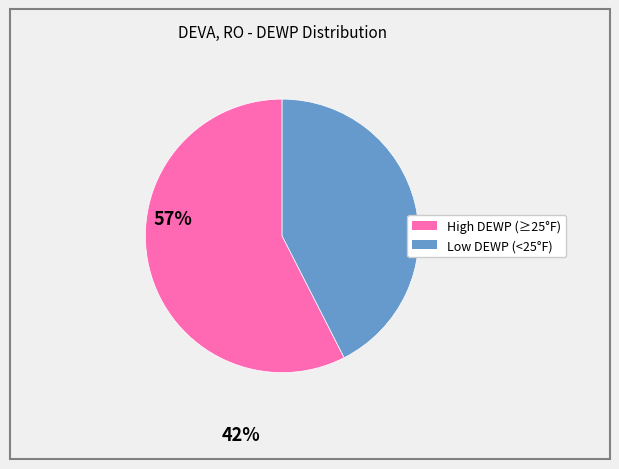

Is there any slice that represents more than half of the pie?

Yes